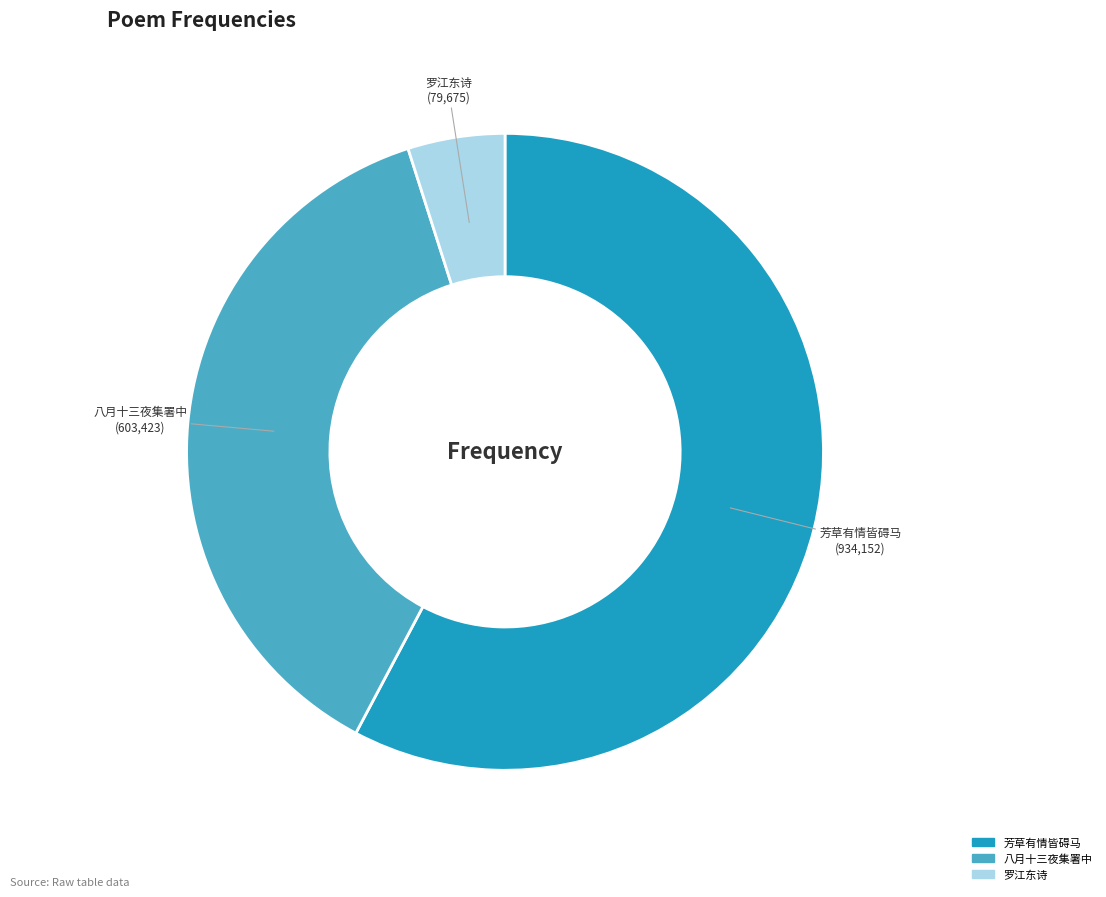

Count the number of slices in the pie.

3